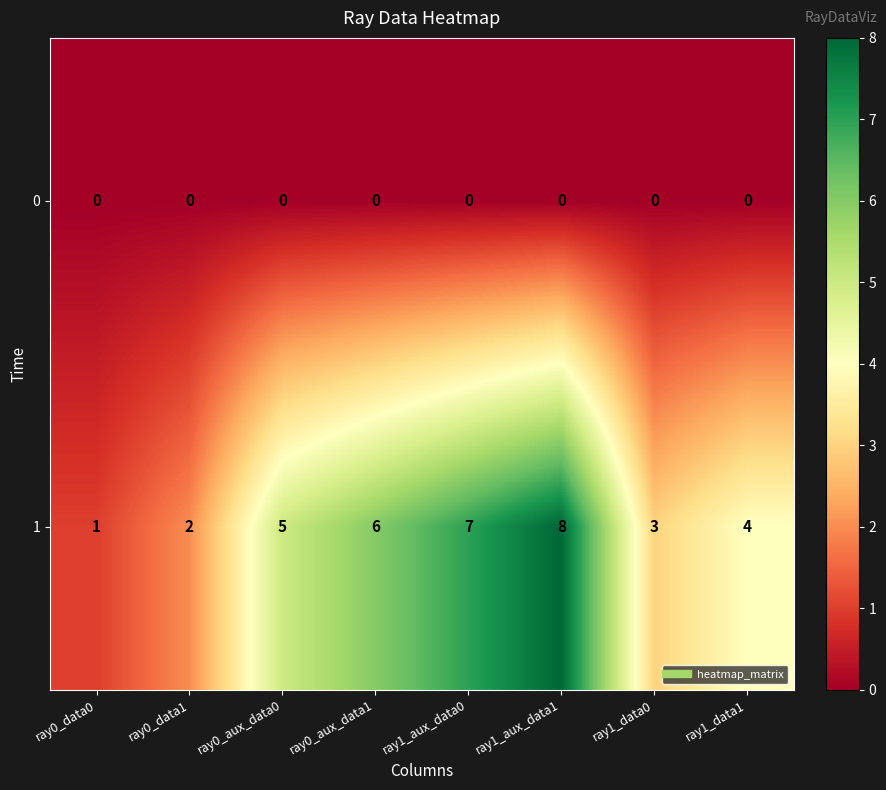

How many data points does each series have?

8